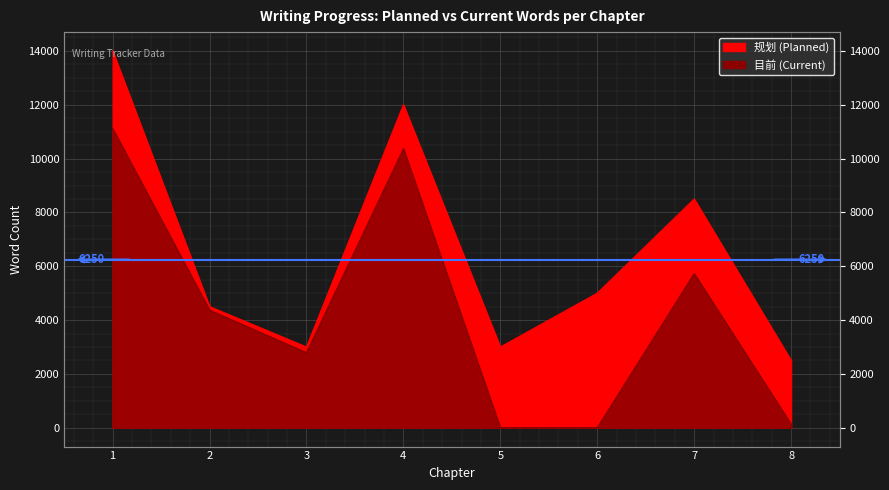

Reading right to left, extract all data points from this chart.

规划: 2500	8500	5000	3000	12000	3000	4500	14000
目前: 131	5729	0	0	10368	2790	4371	11118